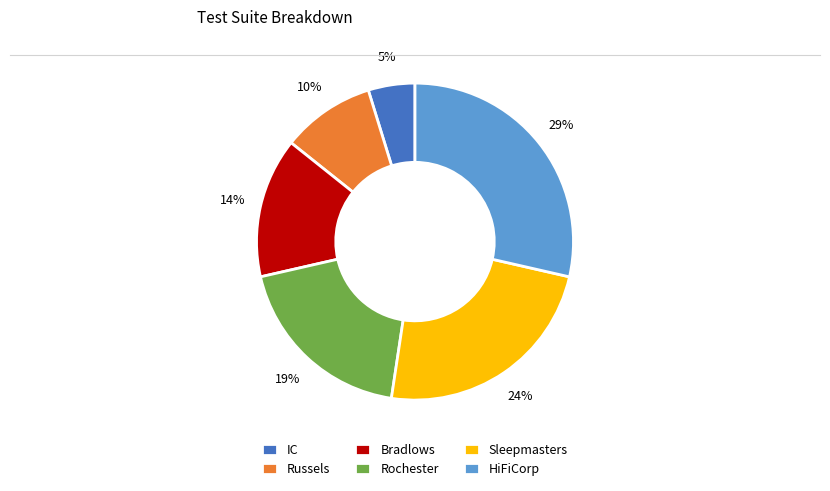

Is there a majority slice in this chart?

No